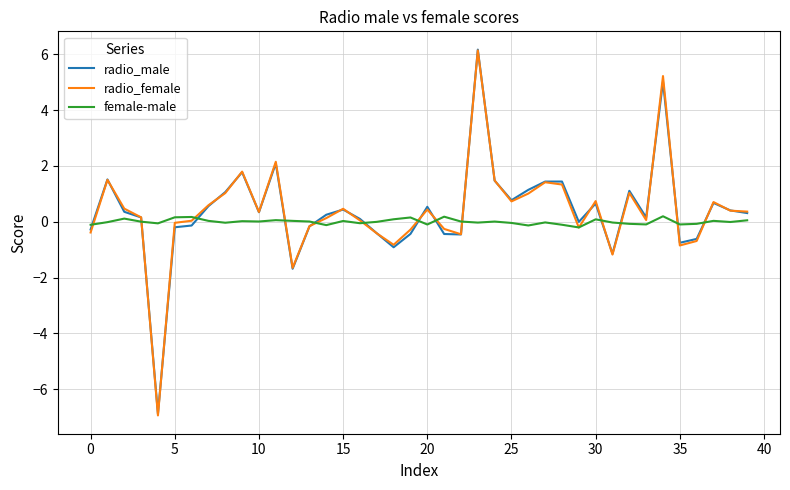

At how many categories does at least one series exceed 5?

2